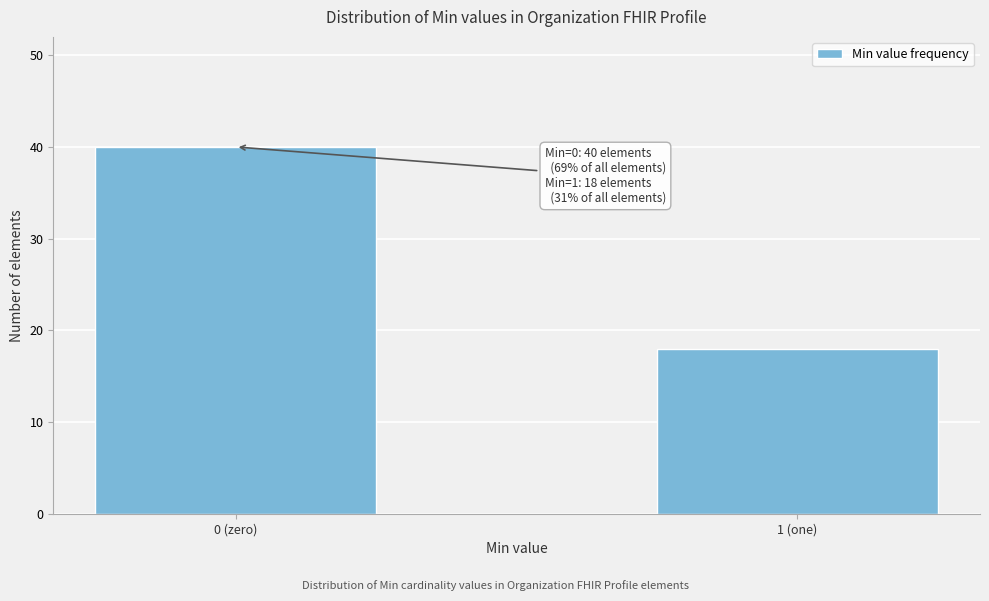

Reading left to right, extract all data points from this chart.

40	18